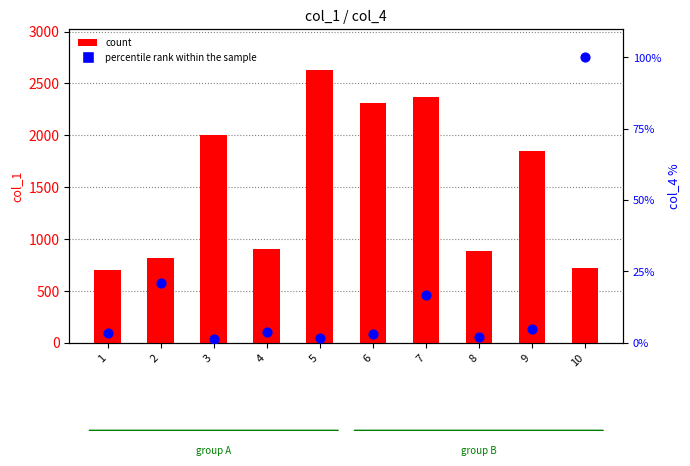

Which series has the largest total across all categories?

count